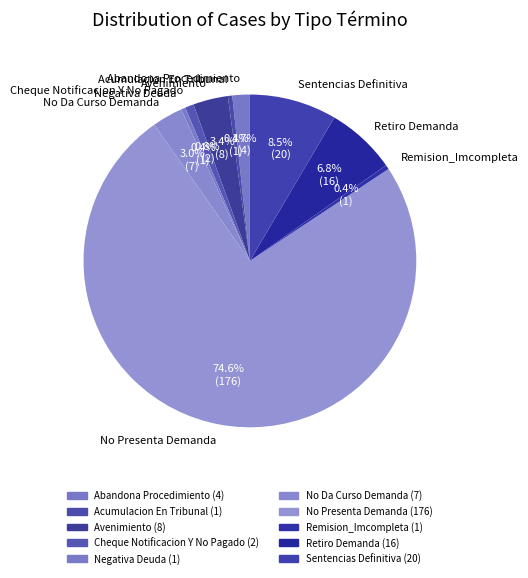

What is the ratio of the value at No Presenta Demanda to the value at Acumulacion En Tribunal?

176.0